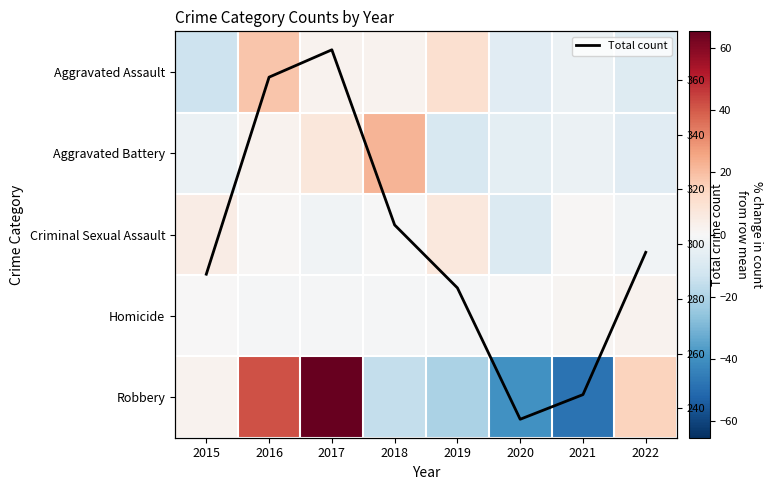

At which label is Total count closest to 303?

2018